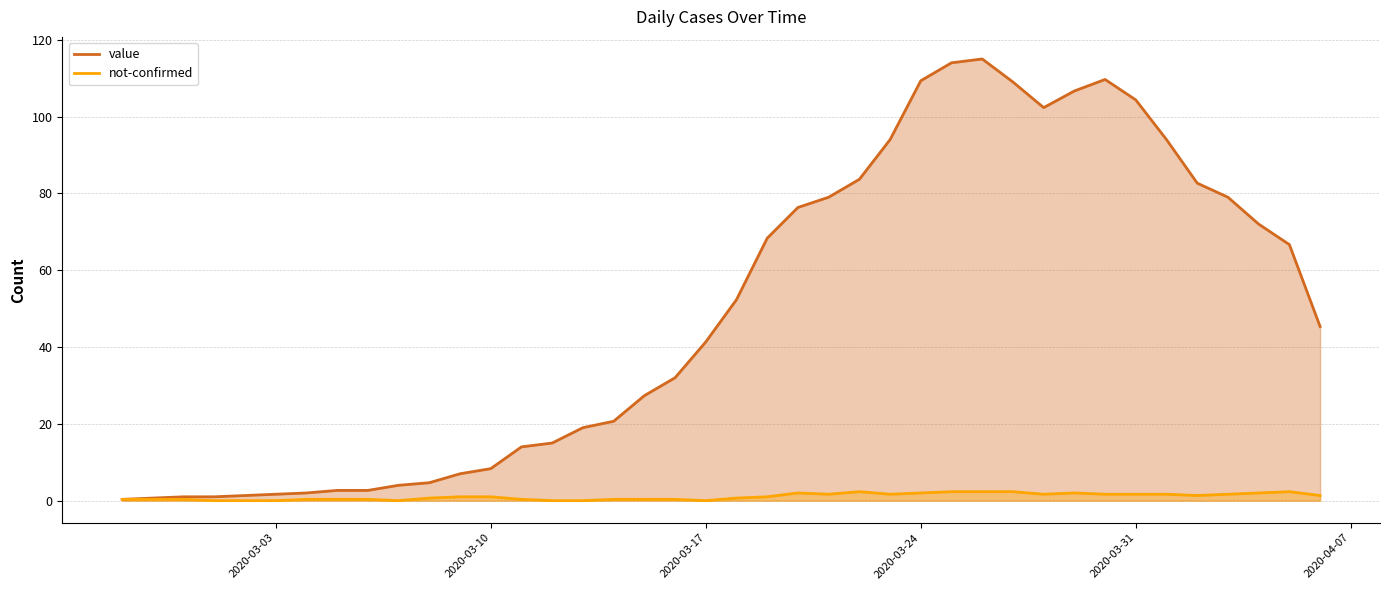

Which series has the largest total across all categories?

value